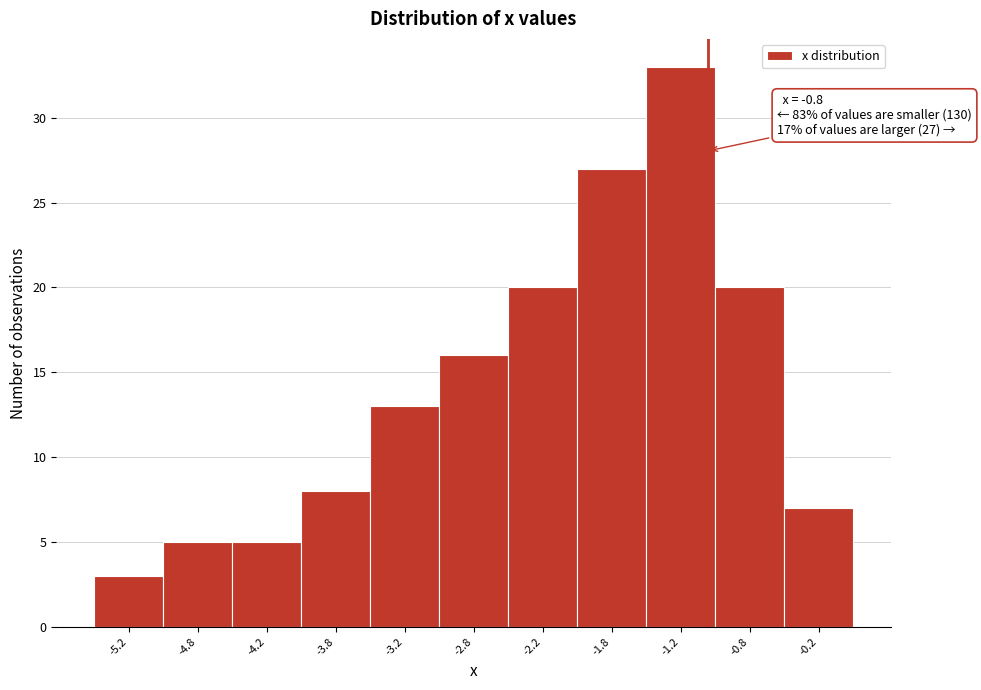

Reading left to right, extract all data points from this chart.

-5.2=3	-4.8=5	-4.2=5	-3.8=8	-3.2=13	-2.8=16	-2.2=20	-1.8=27	-1.2=33	-0.8=20	-0.2=7